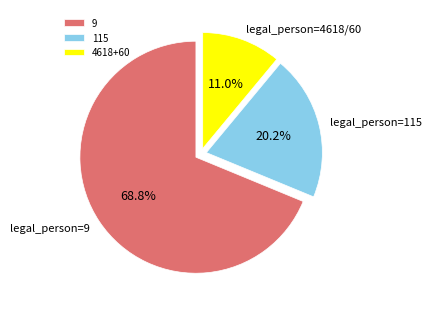

Rank the categories by value from lowest to highest.

4618+60, 115, 9